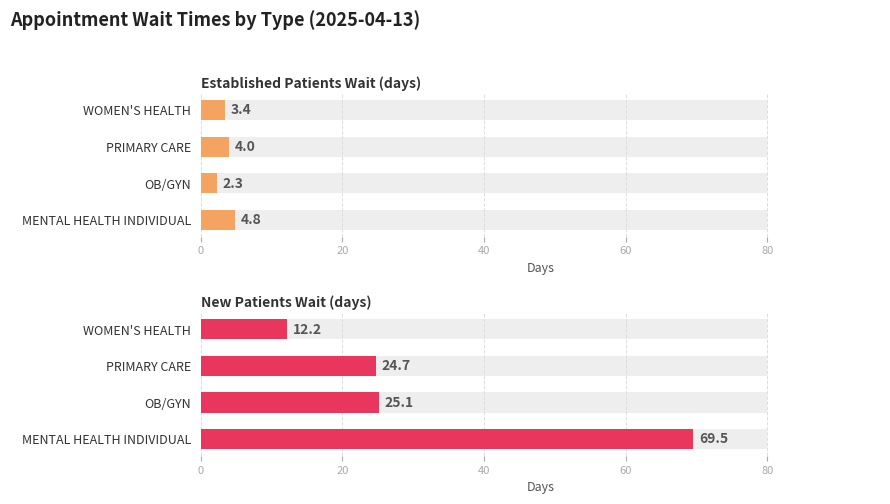

Rank the series by their average value, from lowest to highest.

Established Patients Wait (days), New Patients Wait (days)